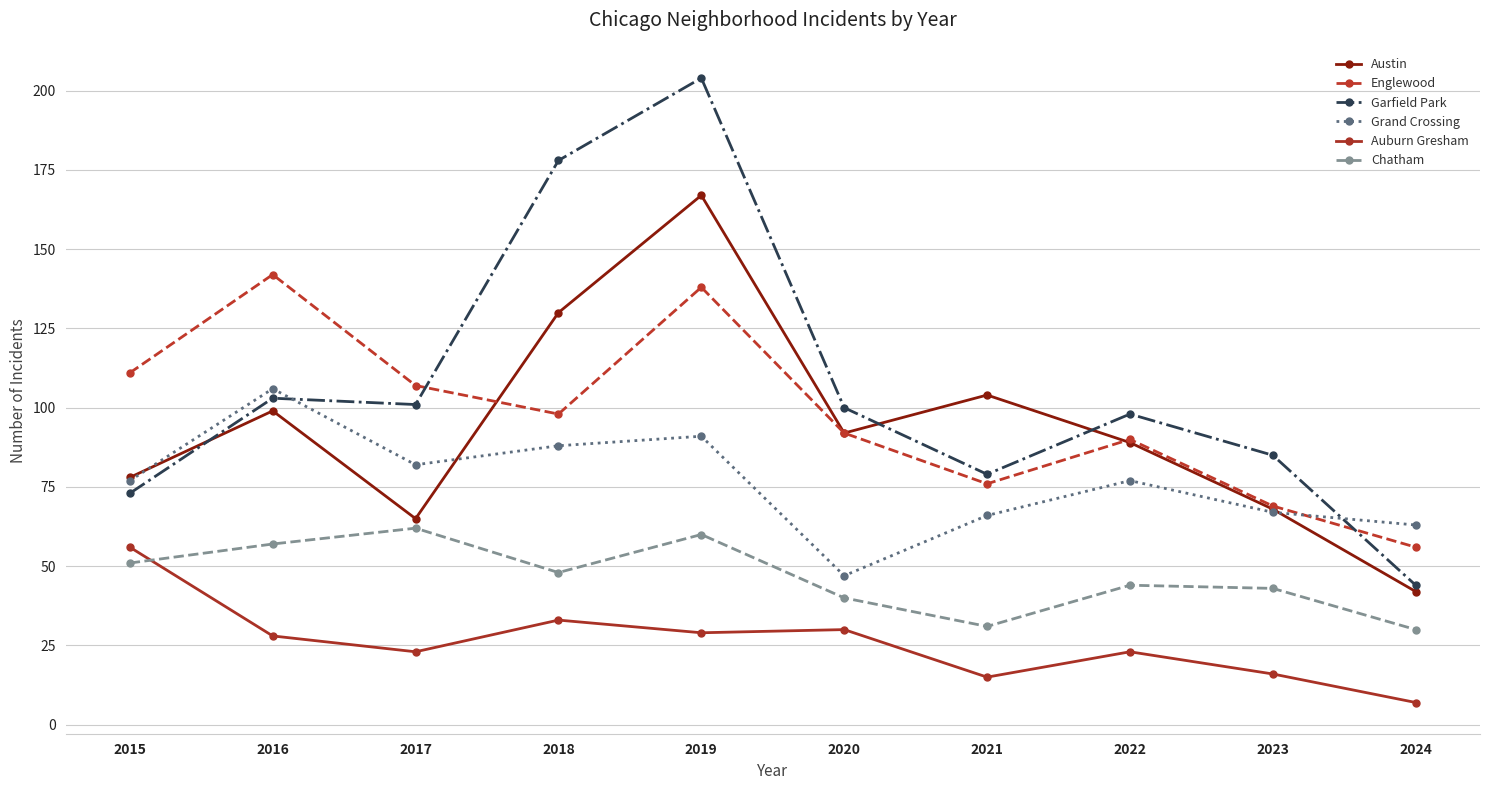

What is the lowest value of the Englewood series?

56